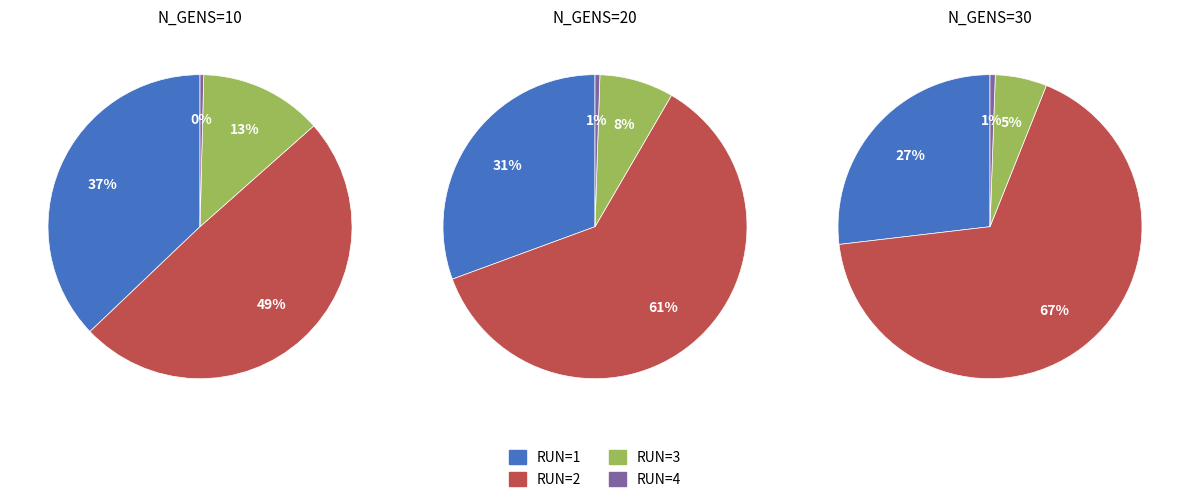

Does N_GENS=30 represent more than half of the total?

No